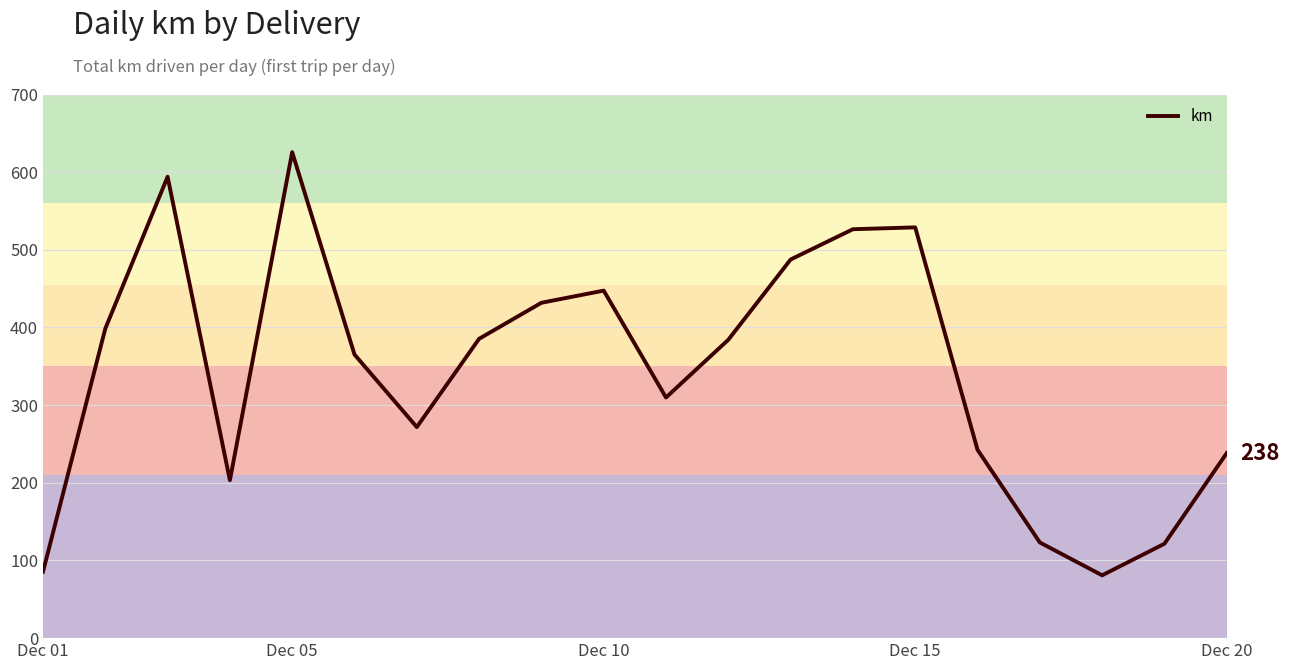

What is the difference between the maximum and minimum values?

544.9